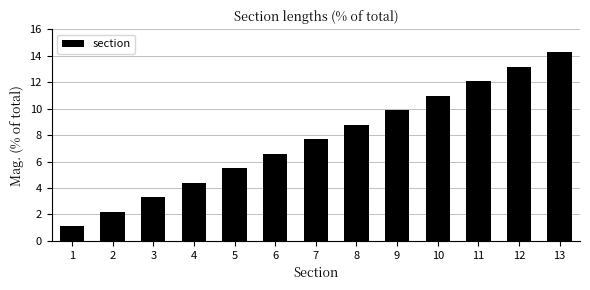

Rank the categories by value from highest to lowest.

13, 12, 11, 10, 9, 8, 7, 6, 5, 4, 3, 2, 1